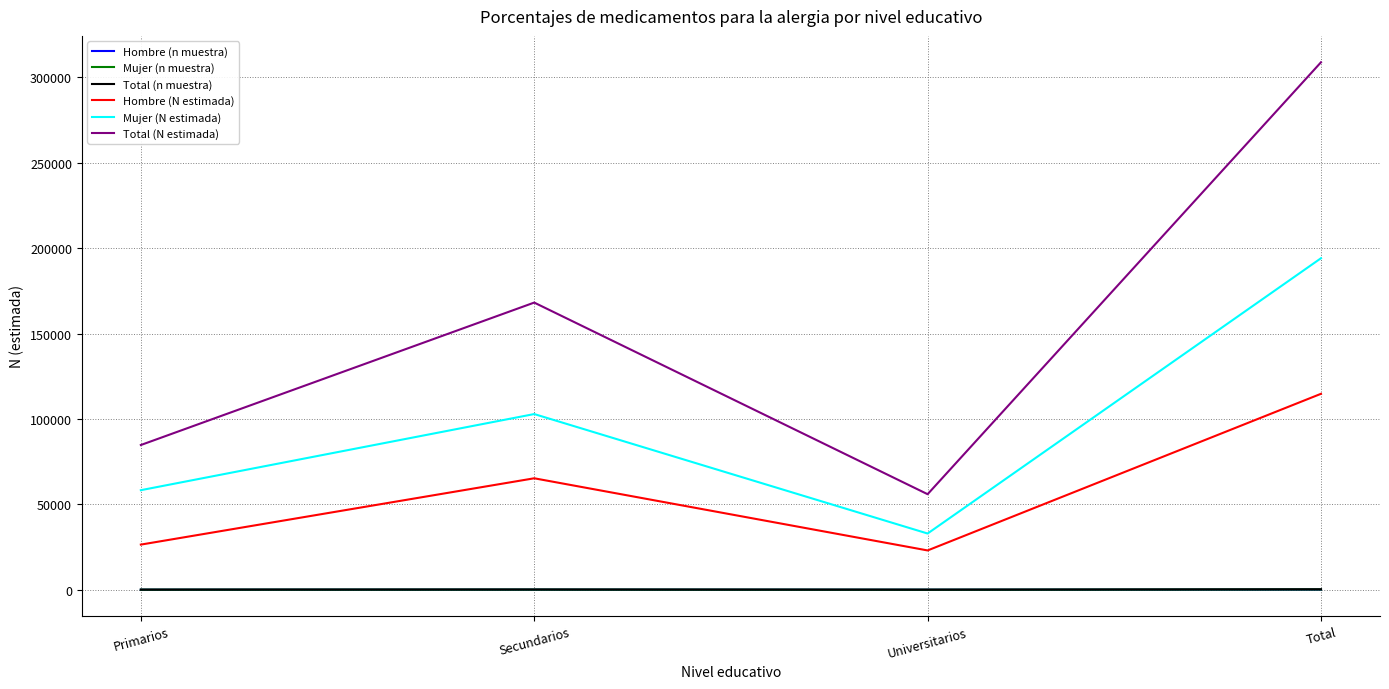

True or false: Total (N estimada) and Hombre (n muestra) intersect in this chart.

False